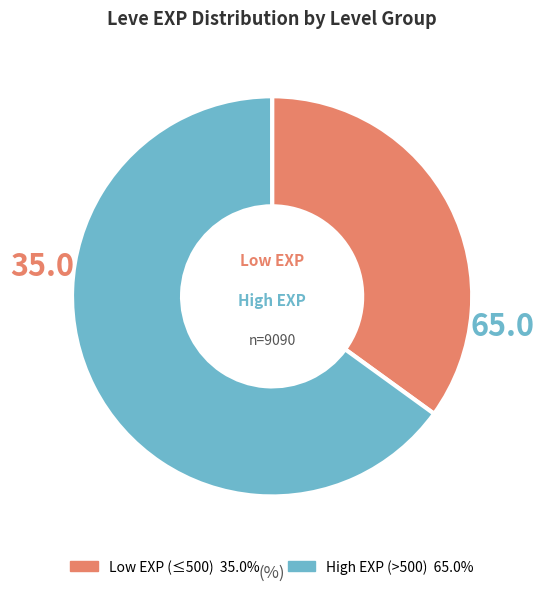

Does any single category account for the majority?

Yes